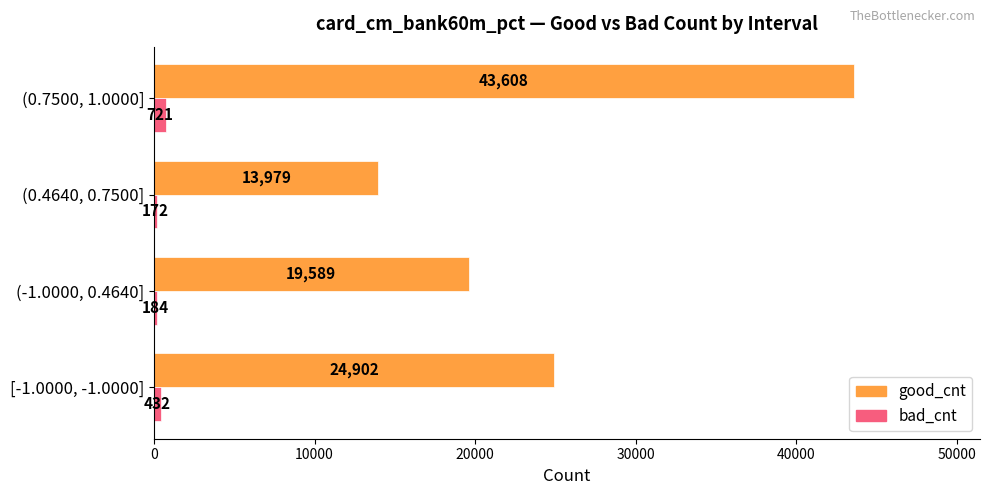

How many data points does each series have?

4